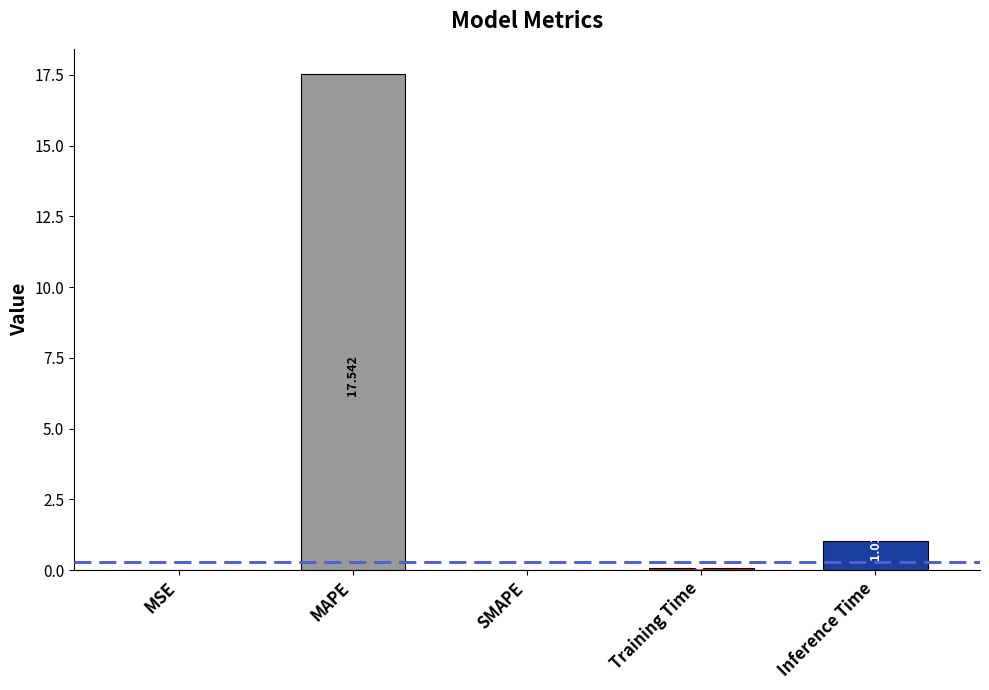

Between Inference Time and SMAPE, which is larger?

Inference Time